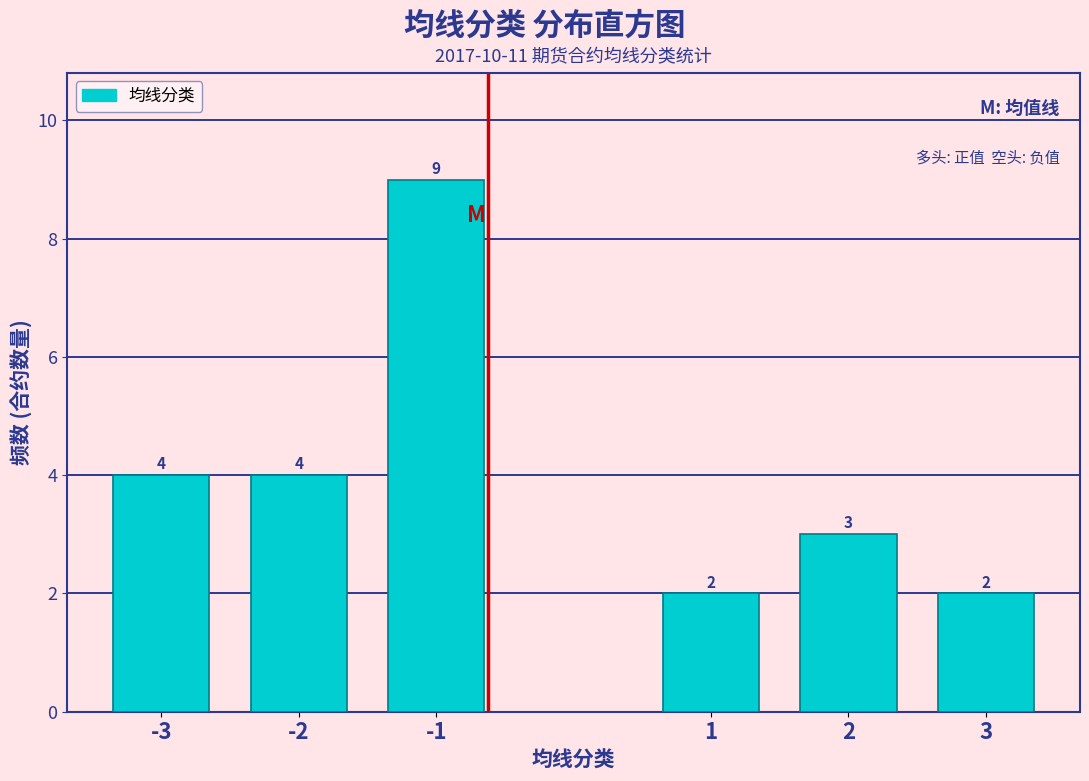

Reading right to left, list all the values displayed in this chart.

3=2	2=3	1=2	-1=9	-2=4	-3=4